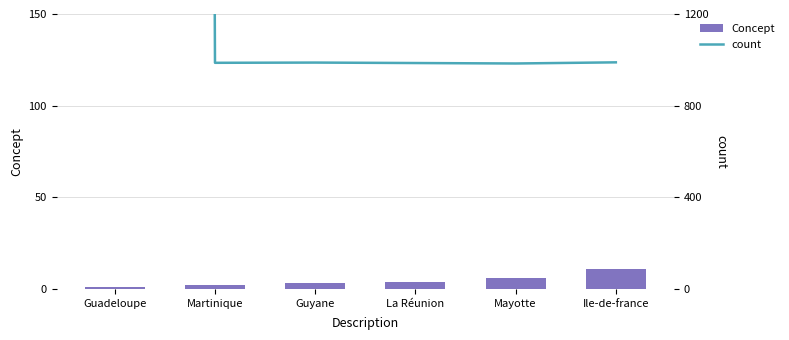

The value of count at Ile-de-france is 503. True or false?

False